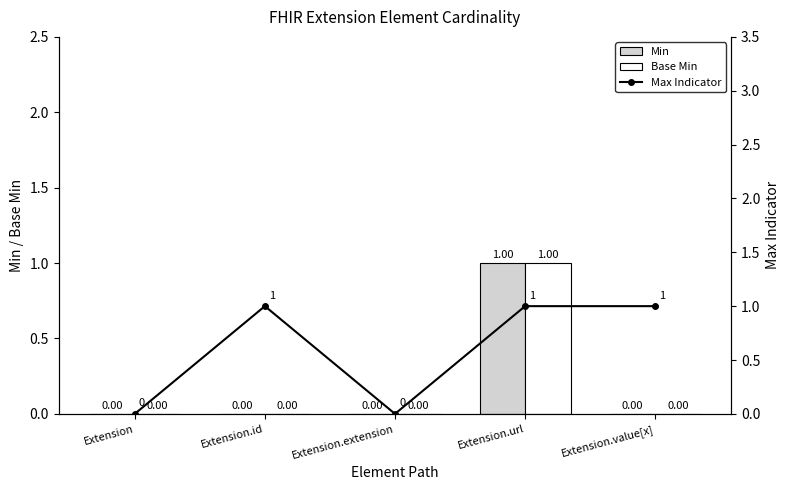

What is the label of the 1st bar from the right?

Extension.value[x]